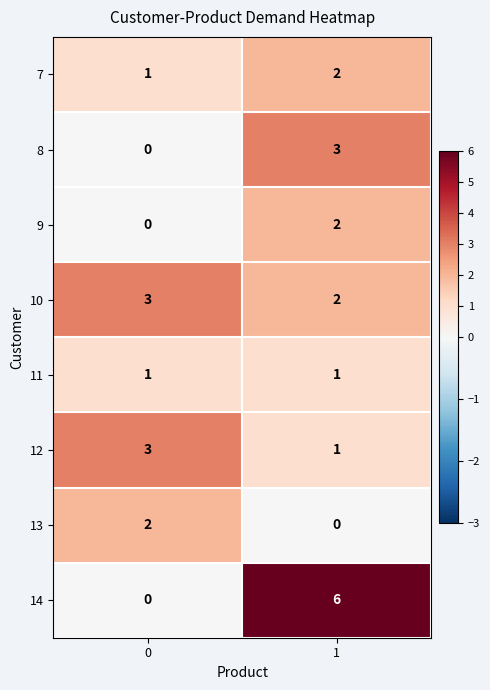

What is the spread (max minus min) of values at 0?

3